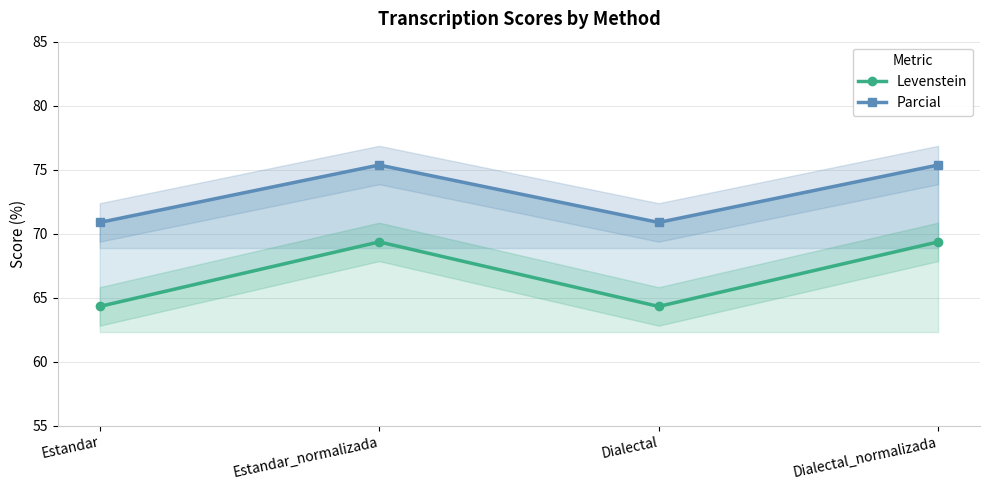

At which label does Levenstein first exceed 69?

Estandar_normalizada